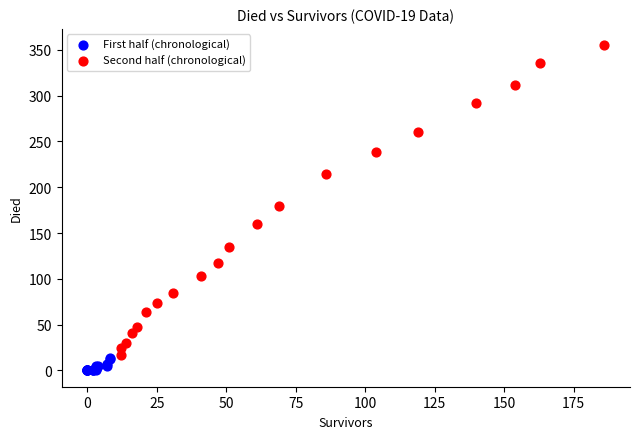

Which series has the widest spread of Y values?

Second half (chronological)